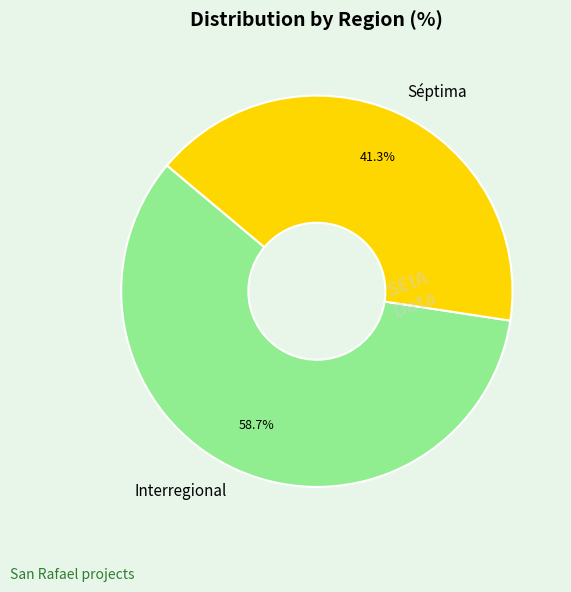

How many slices are in this pie chart?

2